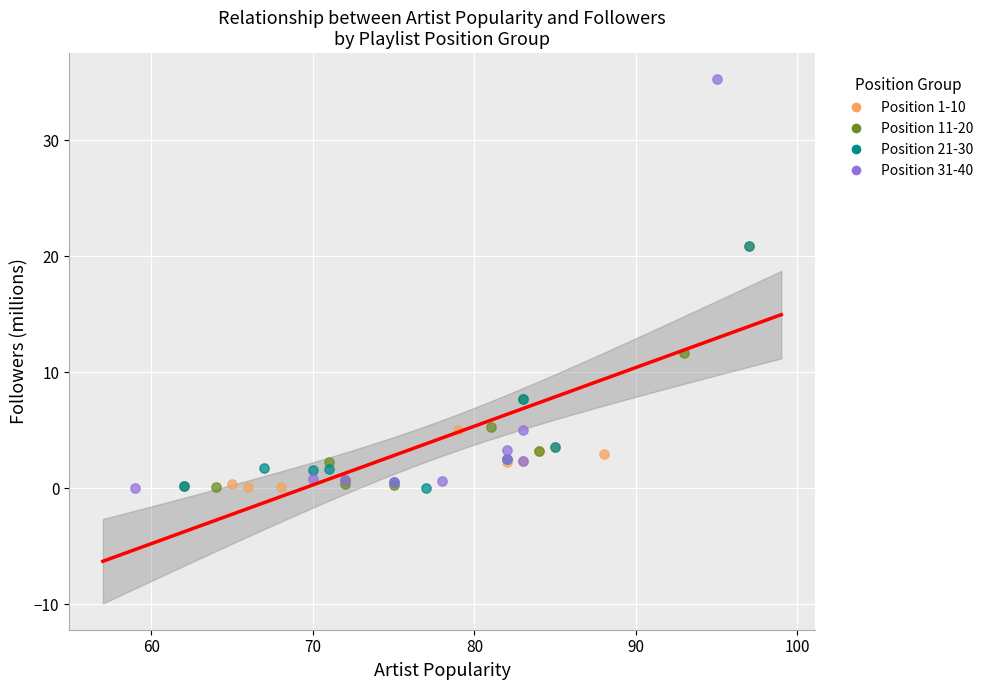

What are all the series names shown in the legend?

Position 1-10, Position 11-20, Position 21-30, Position 31-40